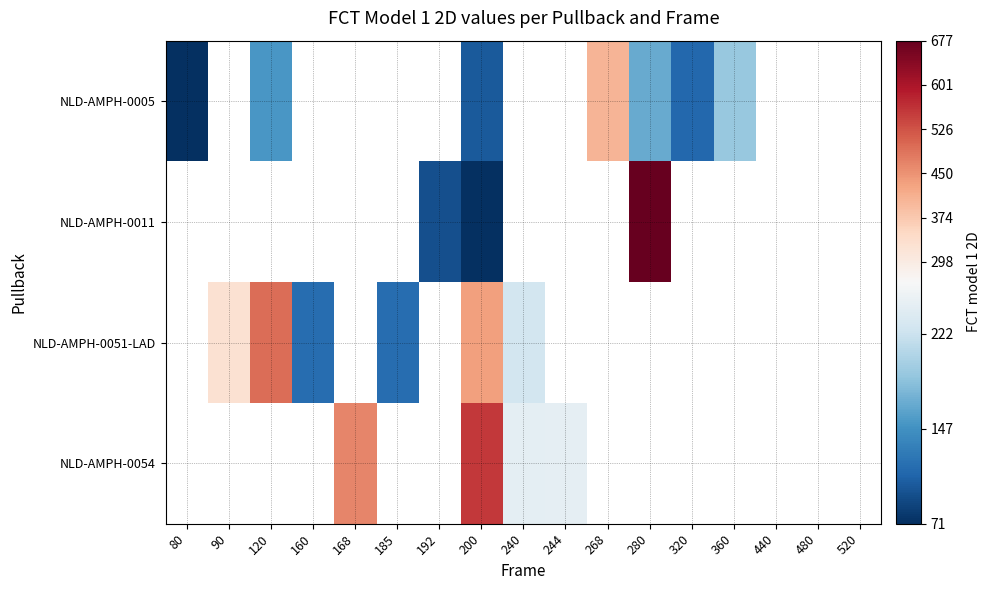

Which has a higher value, 520 or 120?

120